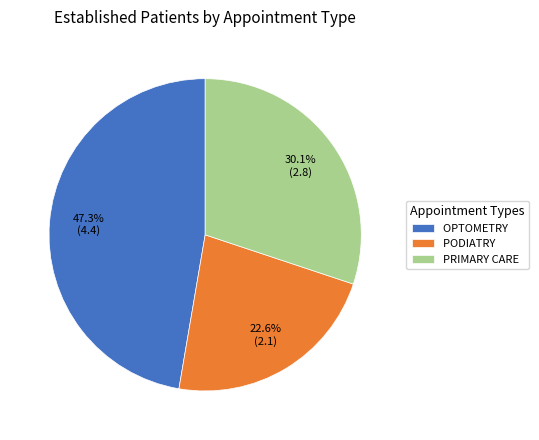

To the nearest percent, what portion does PODIATRY represent?

23%